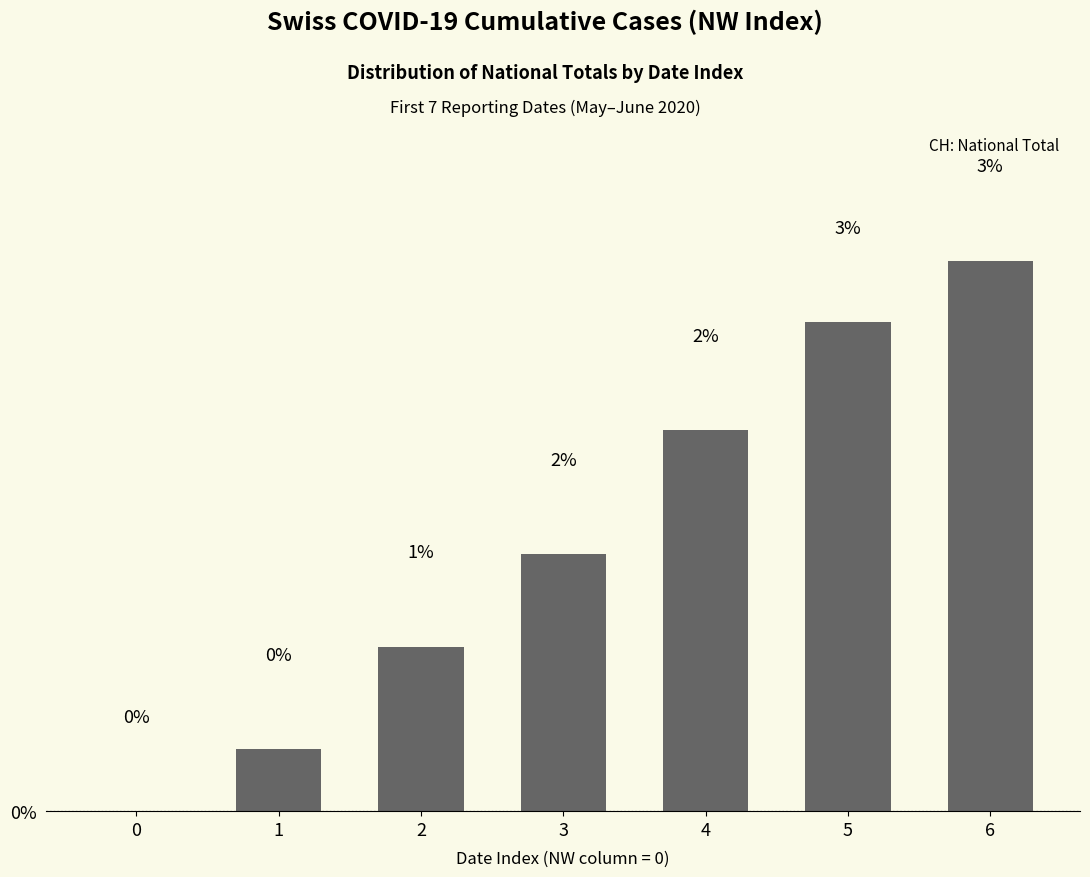

Are the bars horizontal?

No